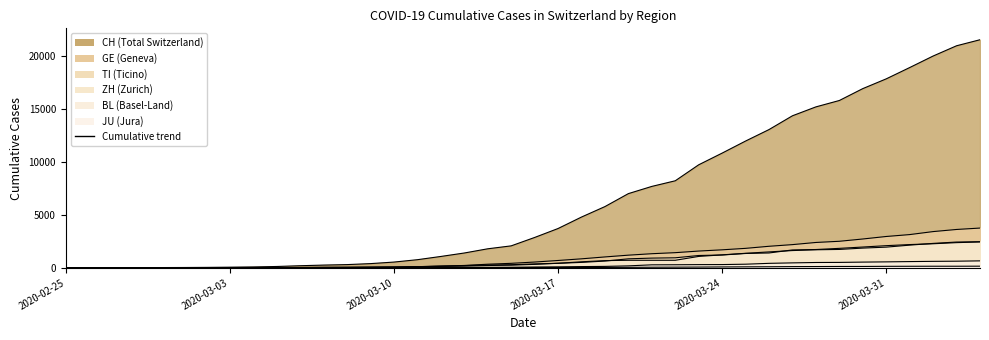

What is the value of the CH point at the 15th from the left?

542